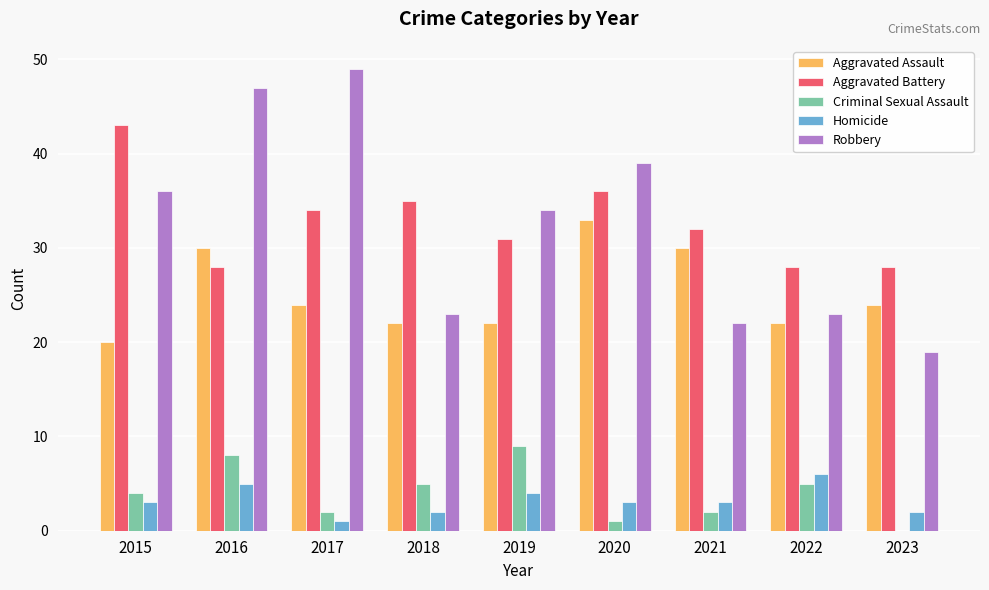

Read the Aggravated Battery value at 2022, to the nearest 10.

30